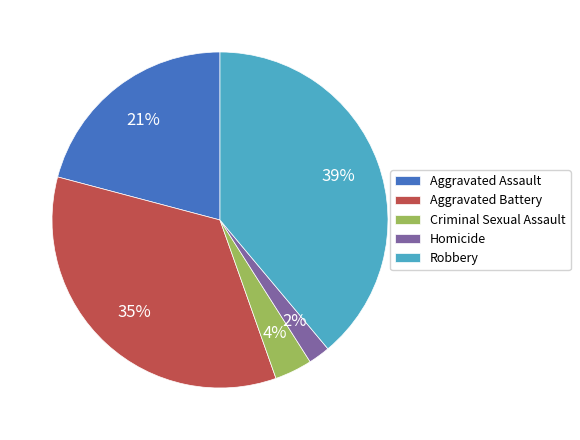

What is the largest slice in the pie chart?

Robbery